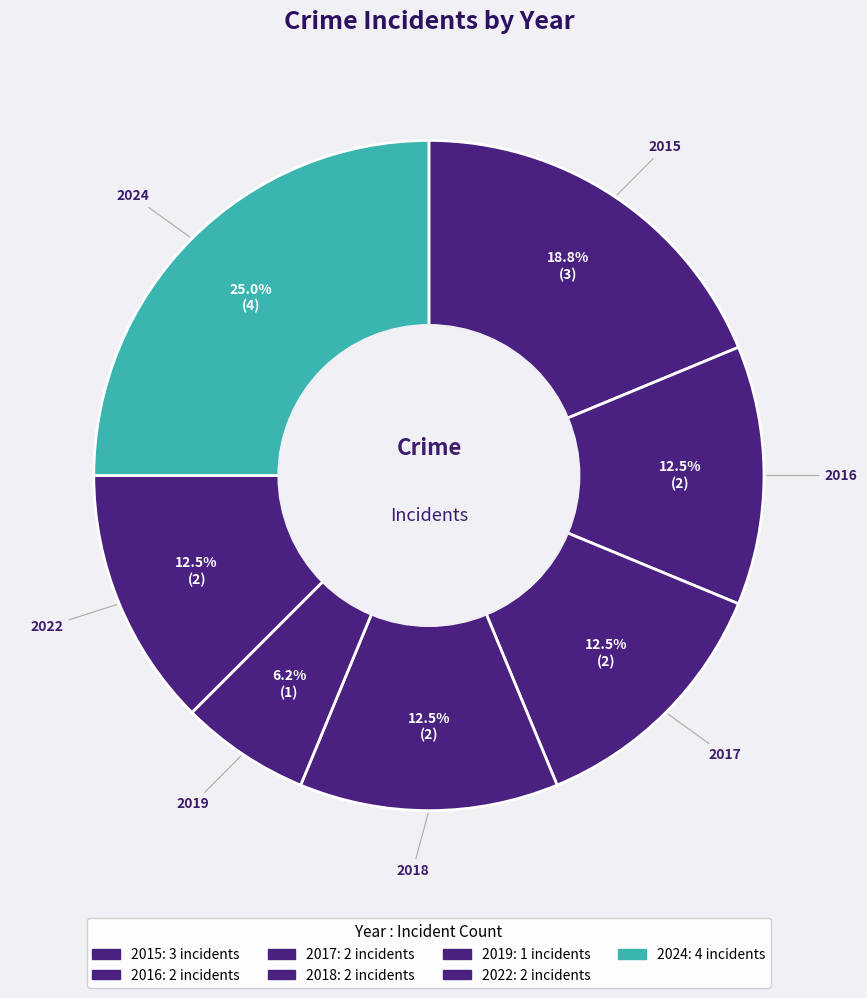

How many slices are in this pie chart?

7